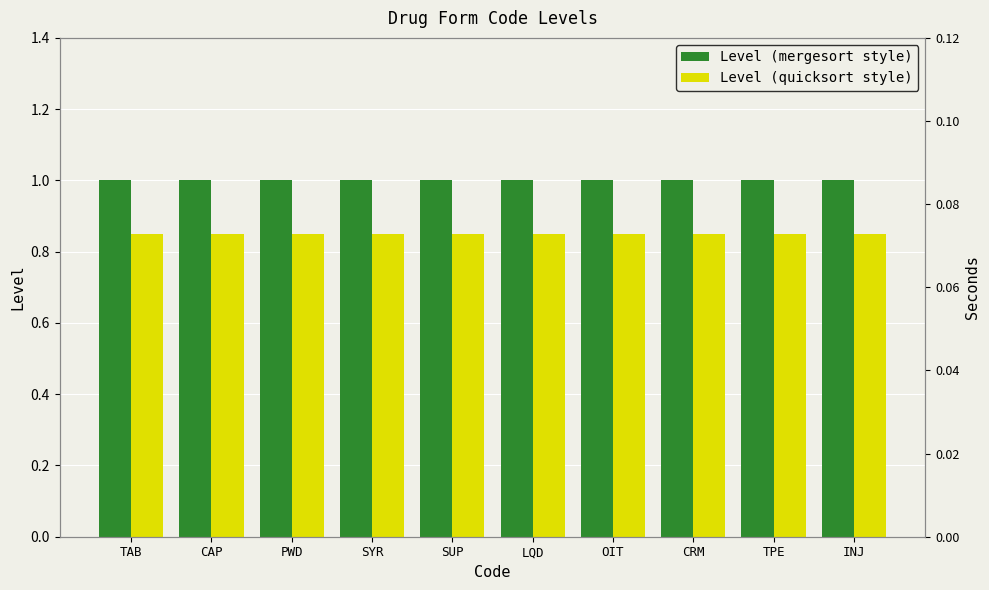

Between CAP and CRM, which series saw the biggest shift?

Level (mergesort style)